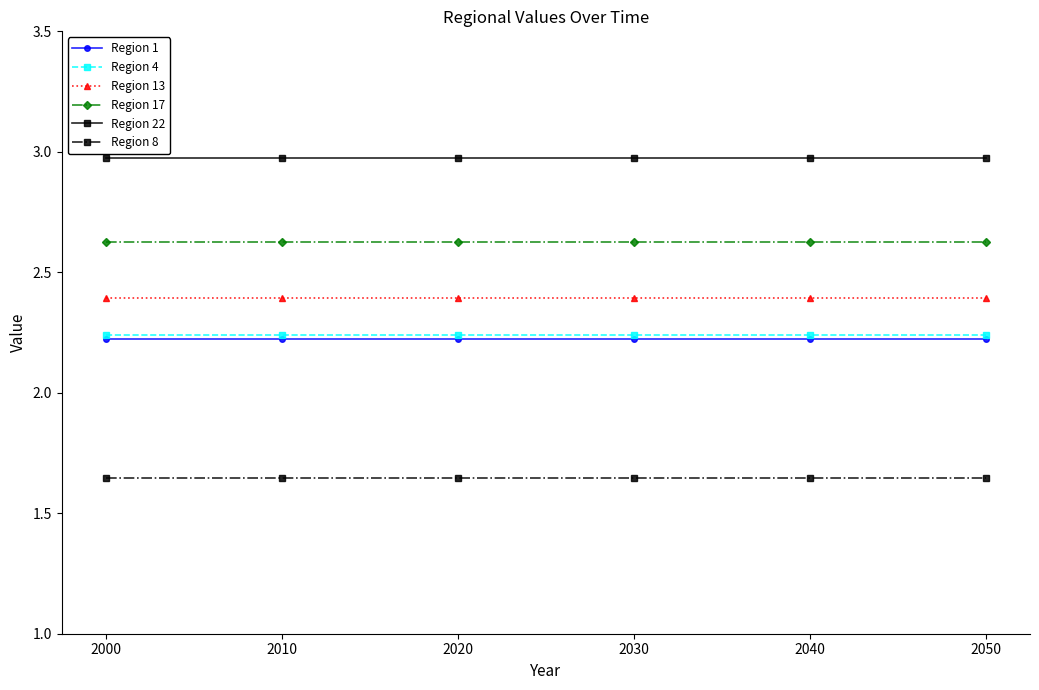

True or false: Region 22 has a value of 4.7 at 2020.

False